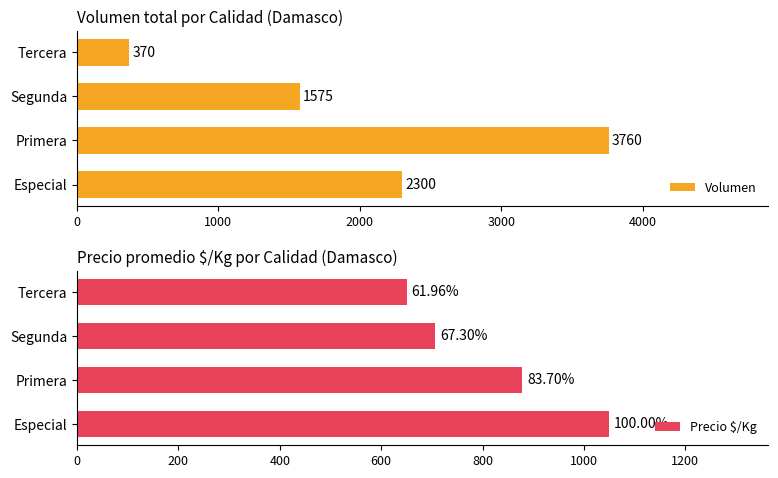

Is it true that Volumen equals 3705 at Especial?

False